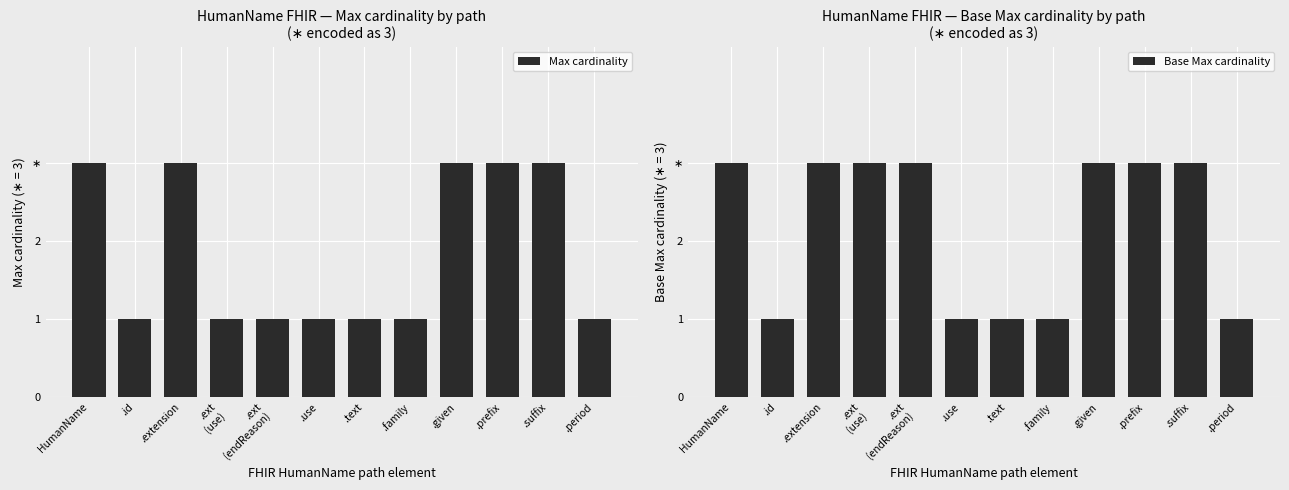

The Max cardinality series shows 4 at .extension. True or false?

False